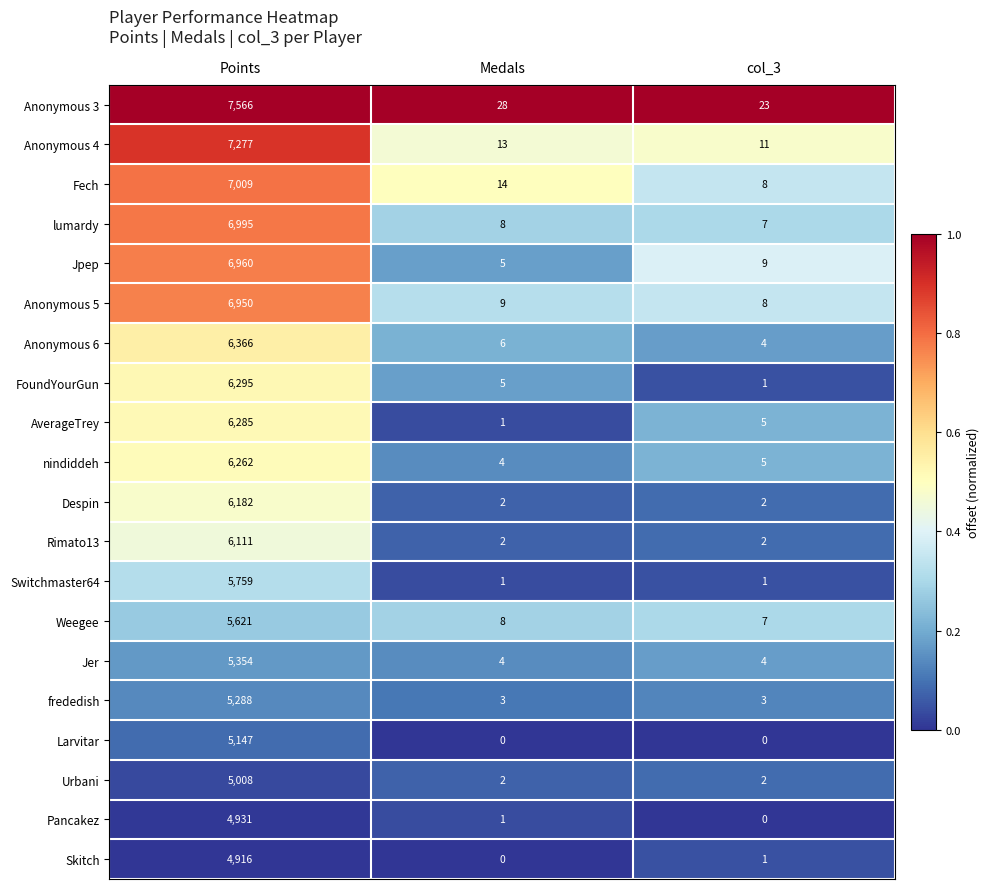

What is the sum of all Despin values?

6186